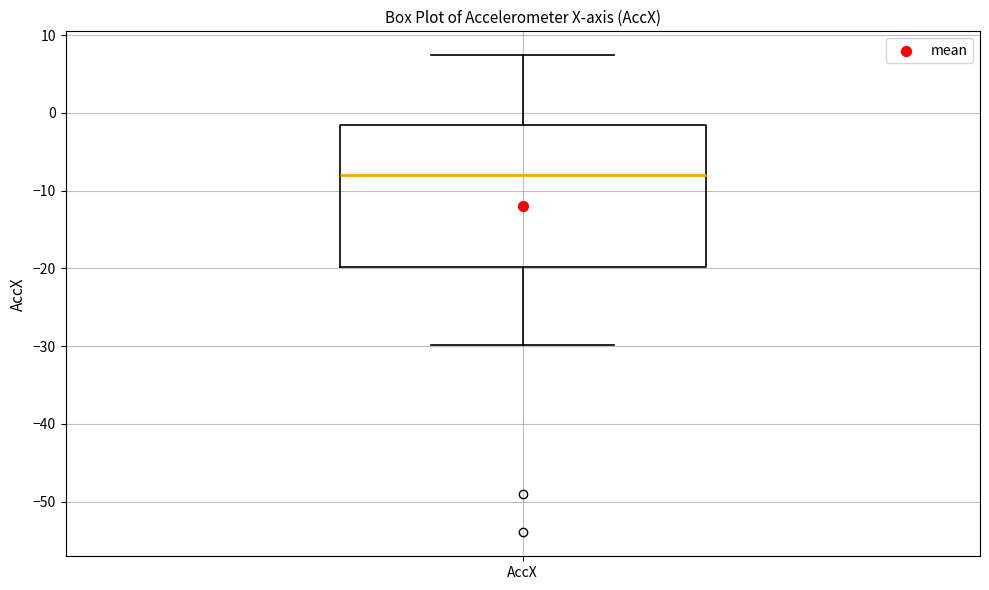

Transcribe this box plot: give where the median line is, the range the box spans, and where the two whiskers end, as read against the y-axis. The values are not printed on the chart, so give them approximately, as read against the axis.

median -8, box -20 to -2, whiskers -30 to 7